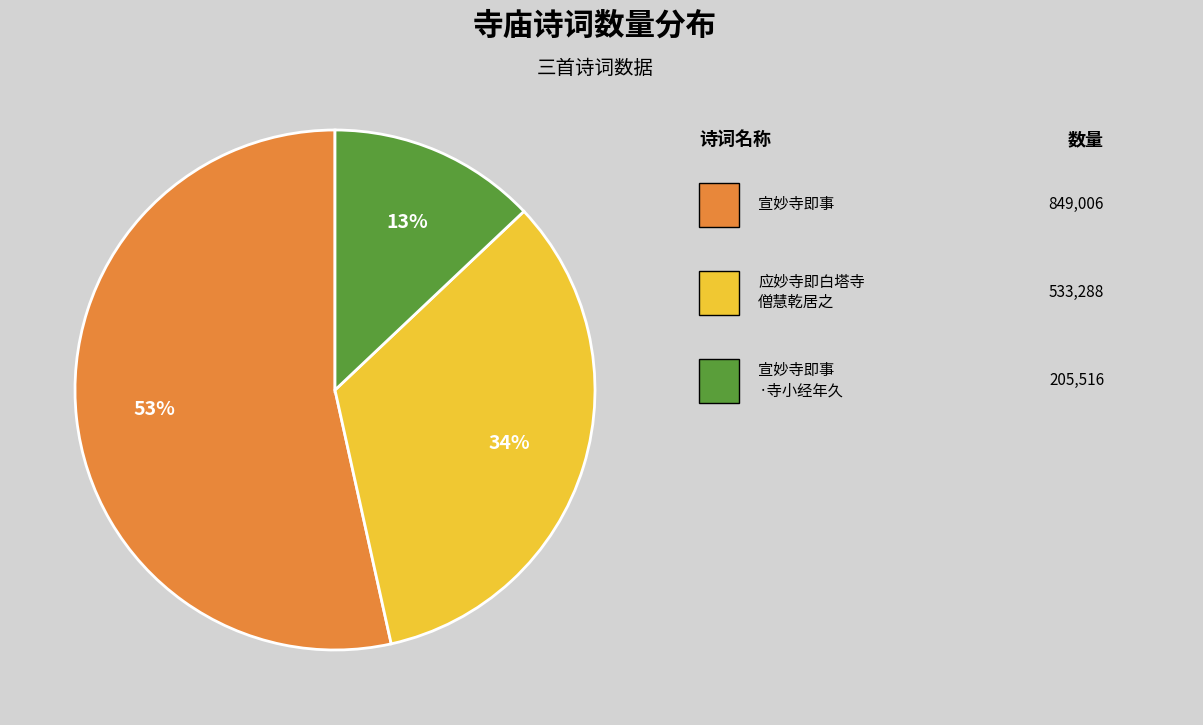

To the nearest percent, what is the average slice percentage?

33%